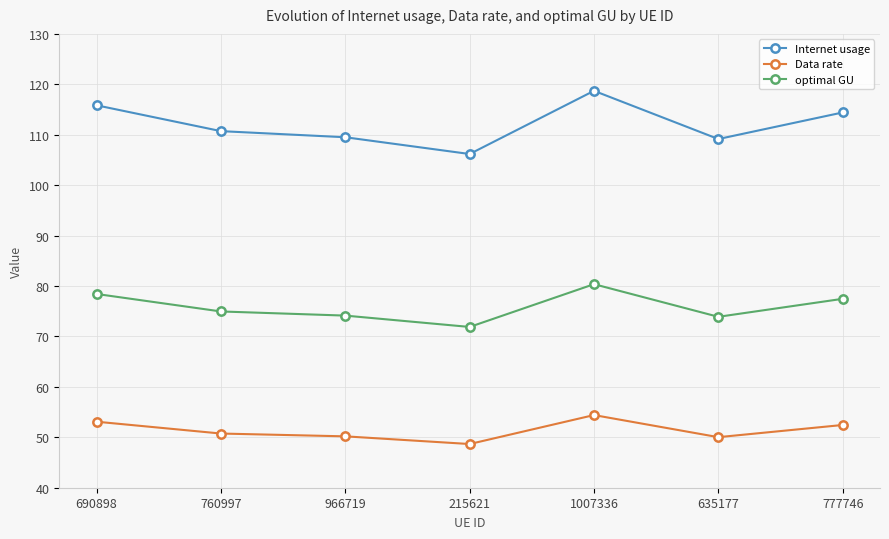

What is the smallest value displayed?

48.7